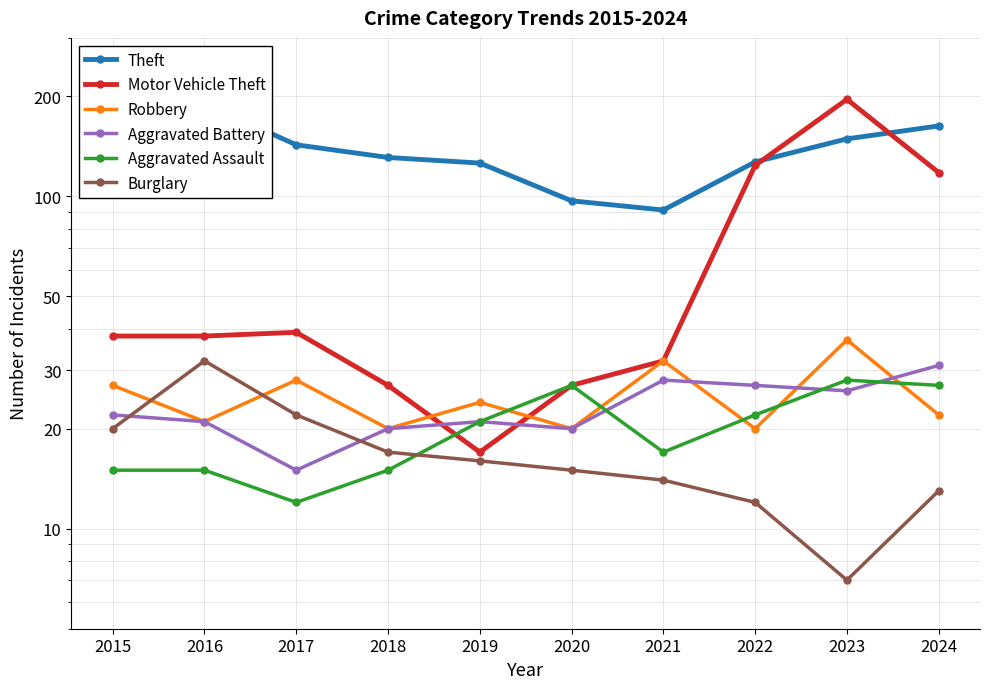

True or false: Burglary and Motor Vehicle Theft cross at least once.

False